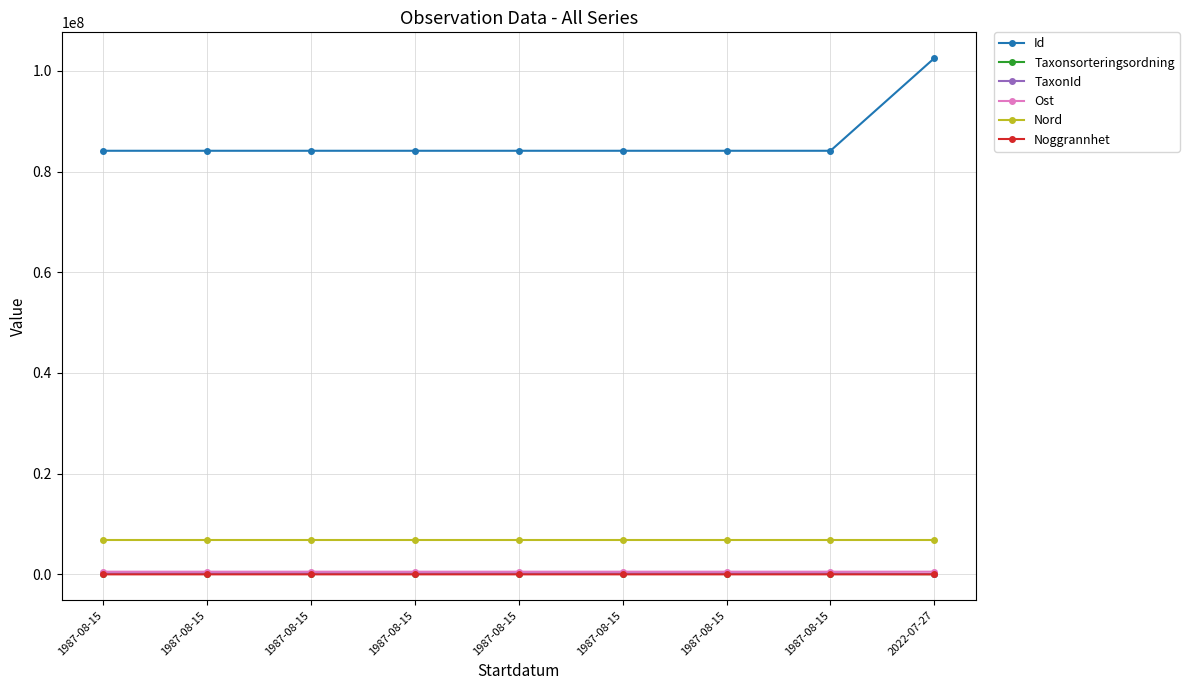

How many data points does each series have?

9